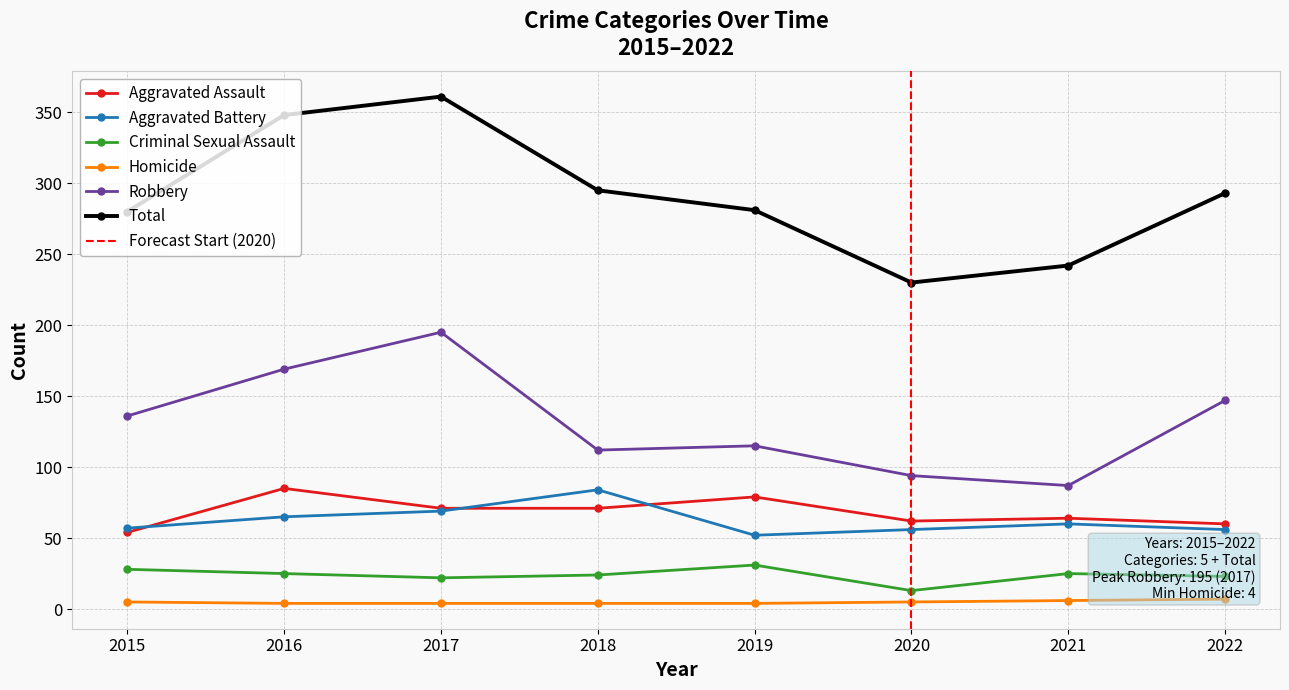

What is the difference between the Homicide values at 2020 and 2018?

1